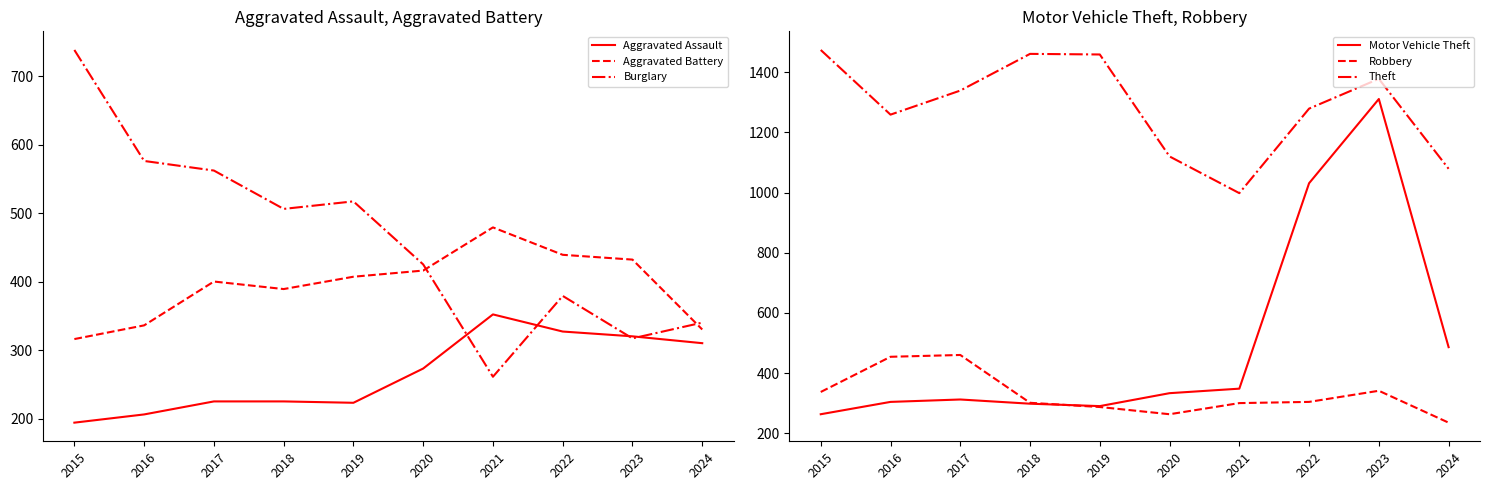

What is the difference between the second highest and minimum values in the Robbery series?

219